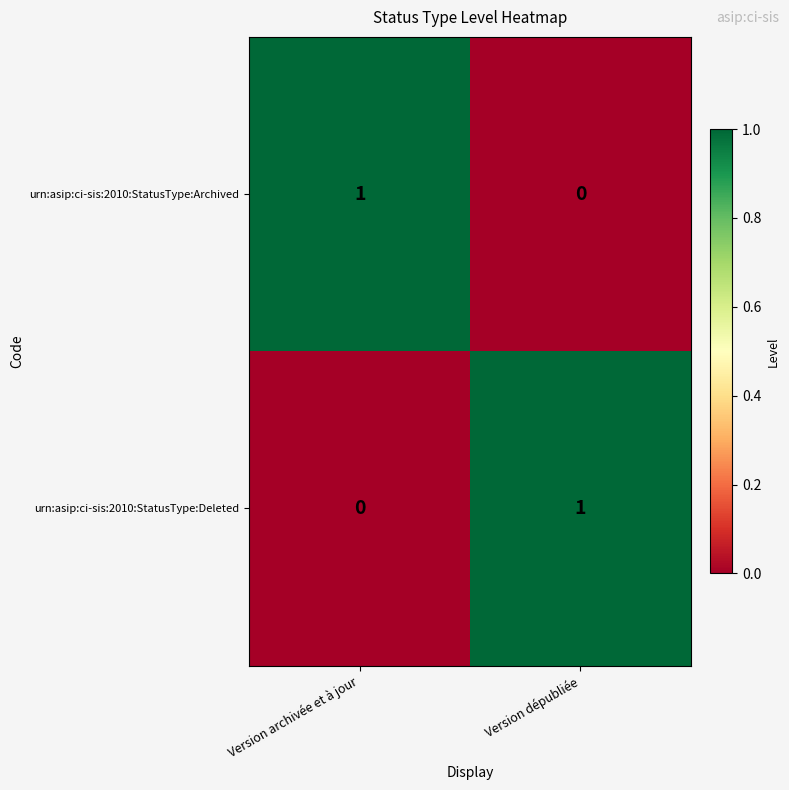

The urn:asip:ci-sis:2010:StatusType:Deleted series shows 1 at Version dépubliée. True or false?

True